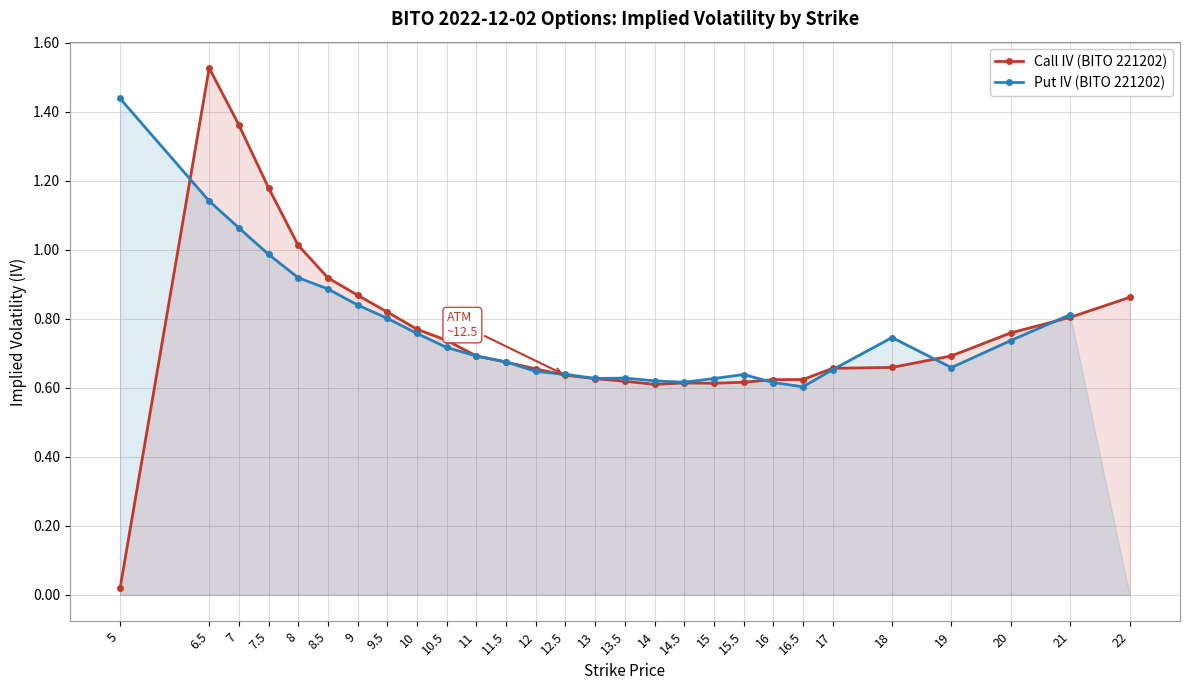

What is the difference between the second highest and second lowest values in the Call IV (BITO 221202) series?

0.8